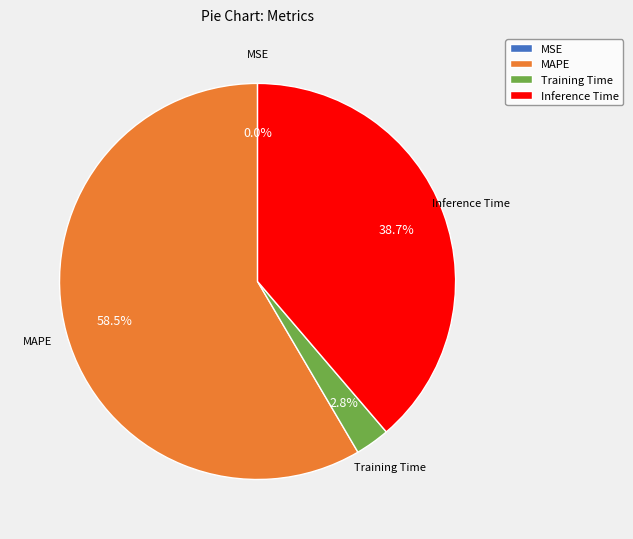

Between MAPE and Inference Time, which is larger?

MAPE